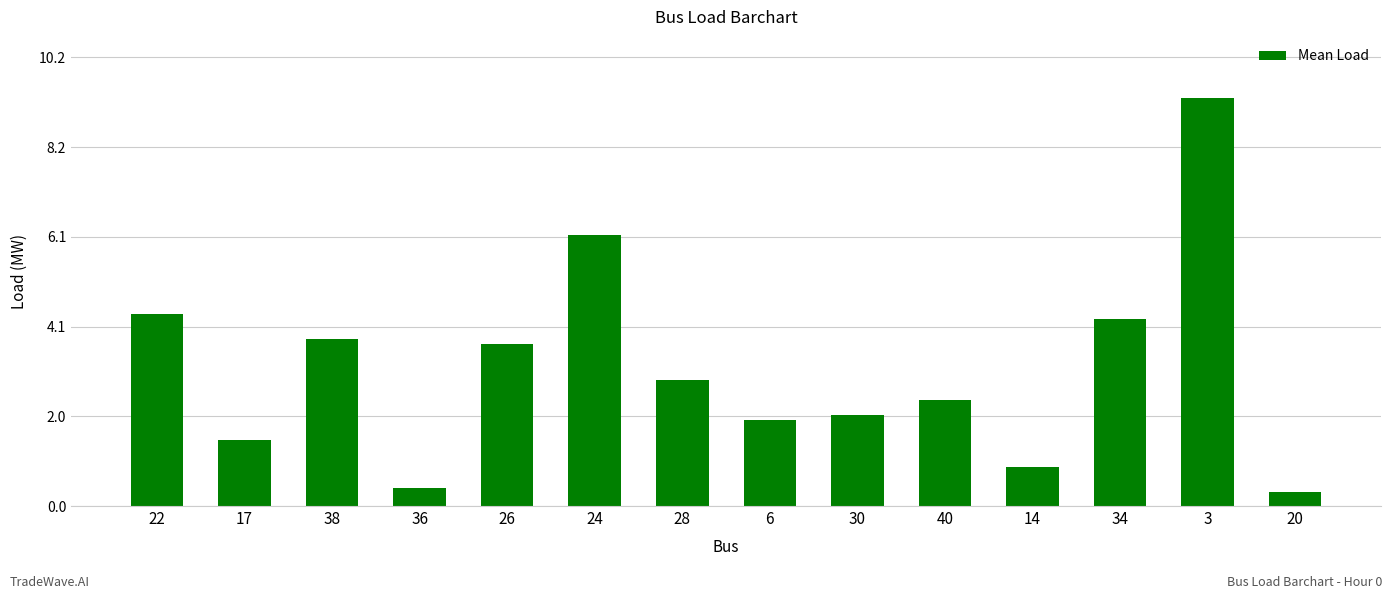

Which category has the highest value across all series?

3